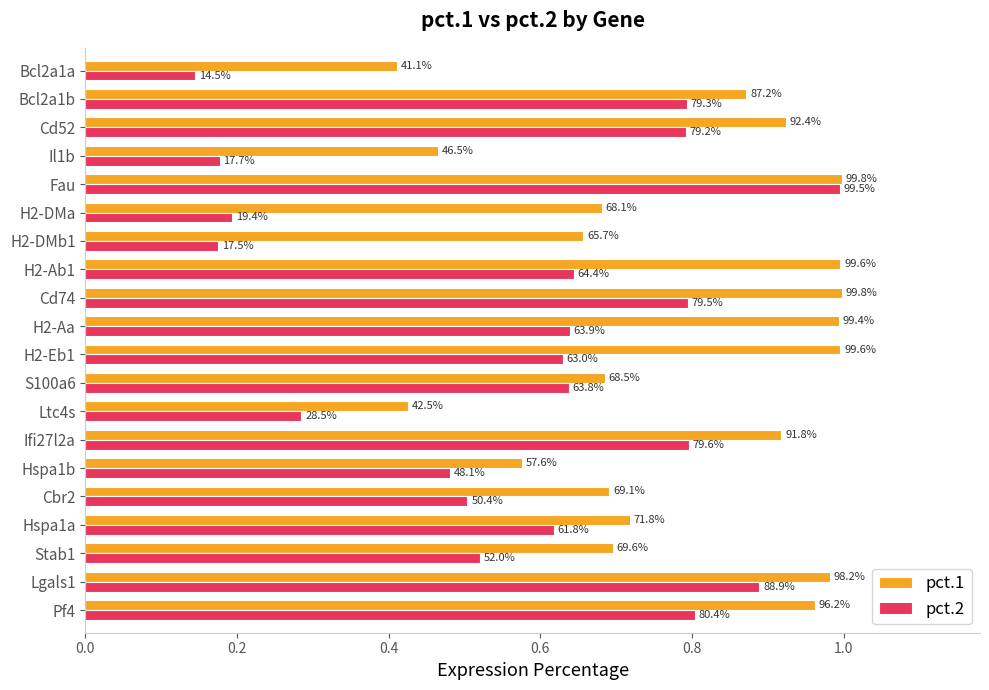

What are all the series names shown in the legend?

pct.1, pct.2